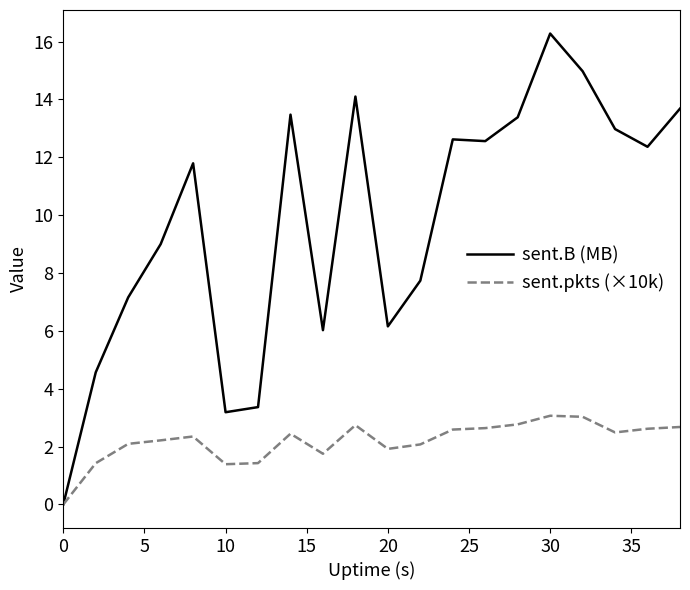

What is the highest value of the sent.pkts (×10k) series?

3.1